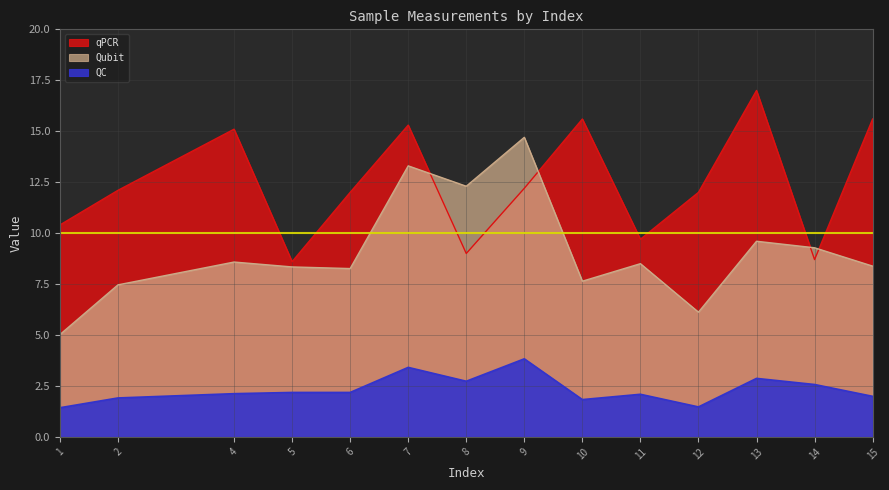

At 1, list the series in order from largest to smallest.

qPCR, Qubit, QC